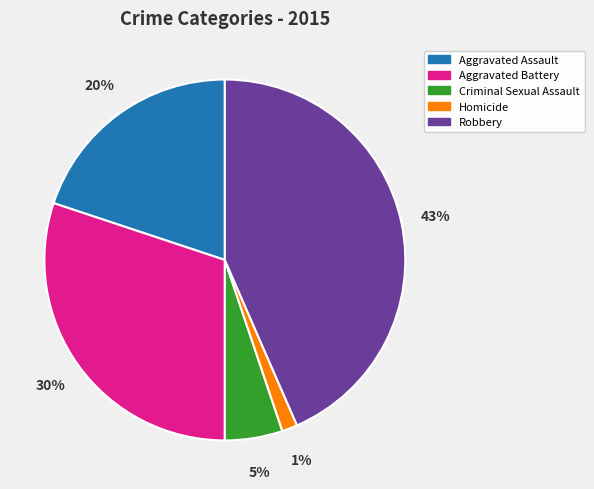

To the nearest percent, what is the difference between the Homicide and Robbery slice percentages?

42%